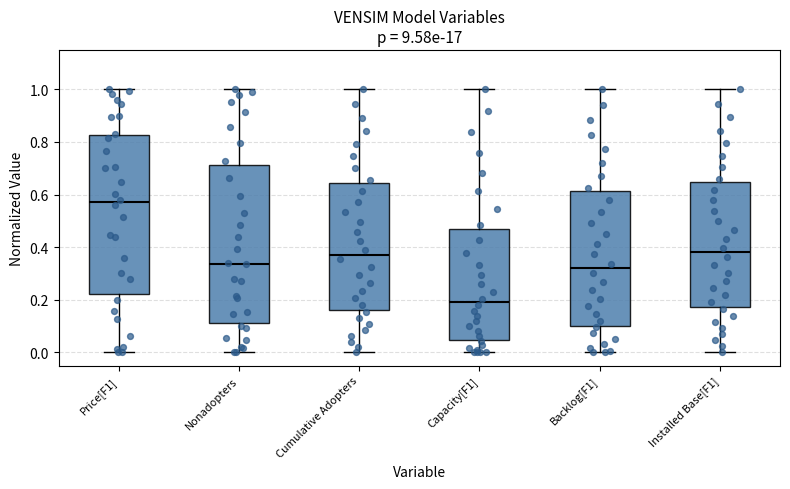

Which box has the highest median line?

Price[F1]